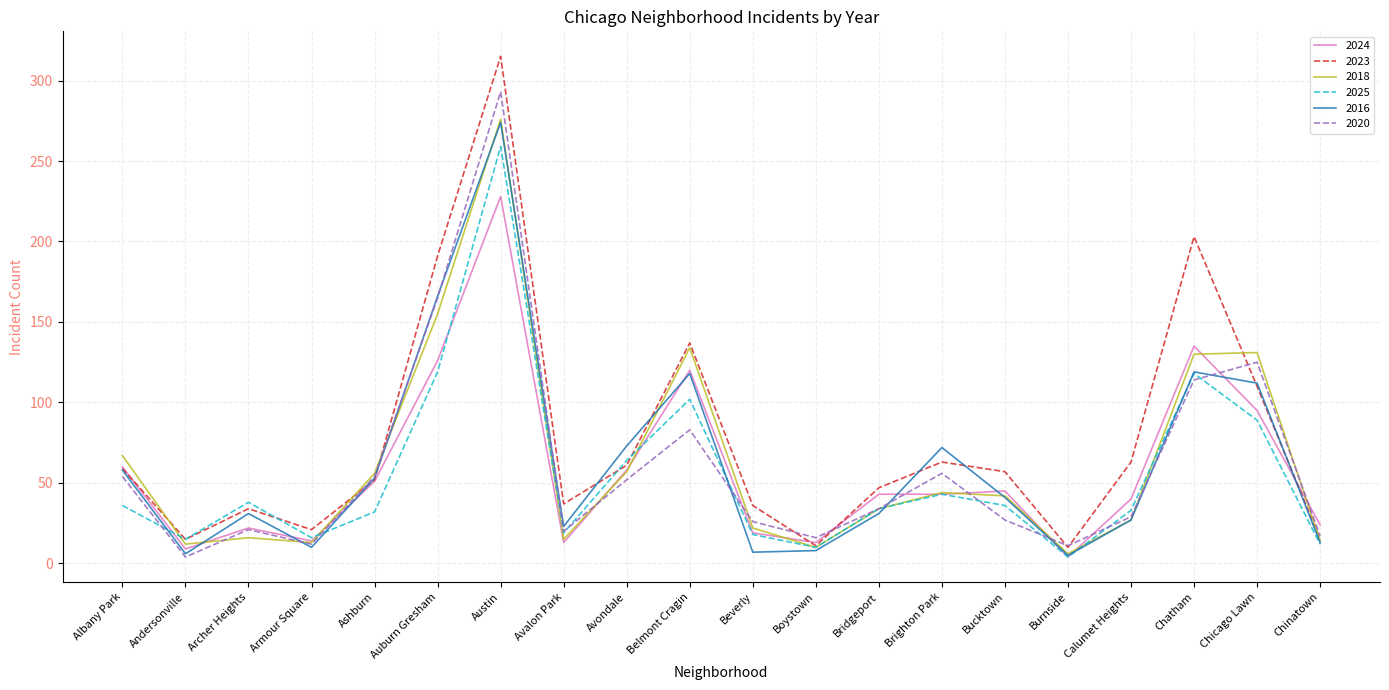

What is the difference between the highest and lowest values at Belmont Cragin?

54